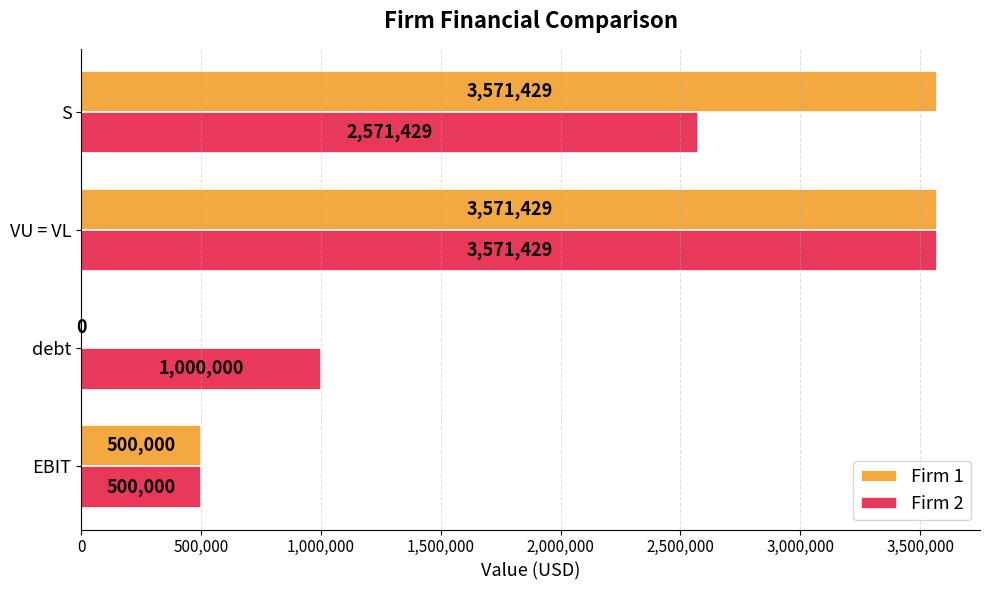

Between VU = VL and S, which series saw the biggest shift?

Firm 2